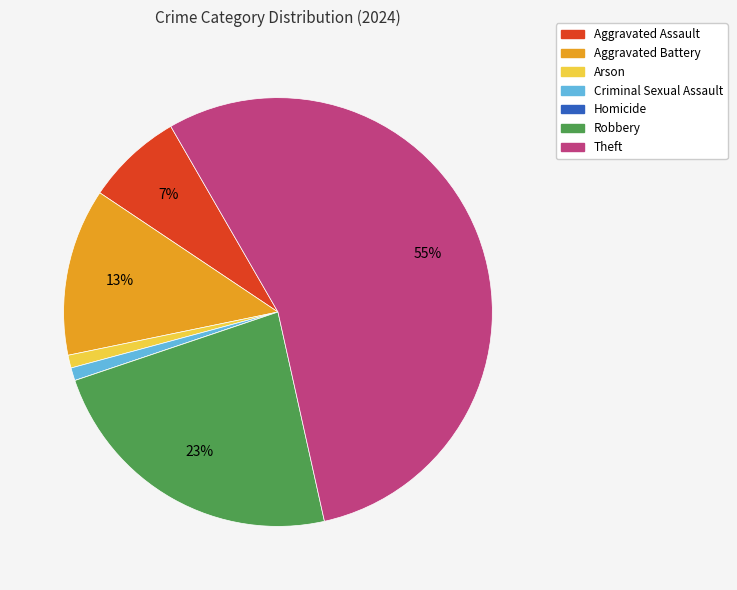

What is the ratio of the value at Arson to the value at Criminal Sexual Assault?

1.0